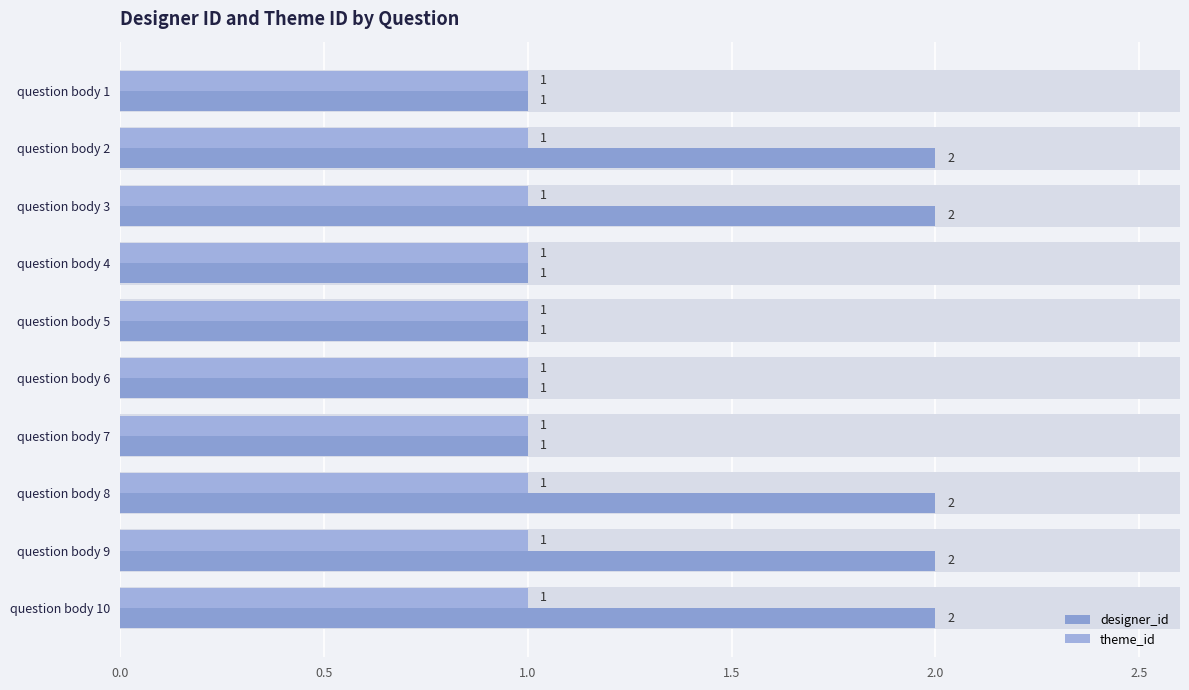

Which series has the largest range (max minus min)?

designer_id